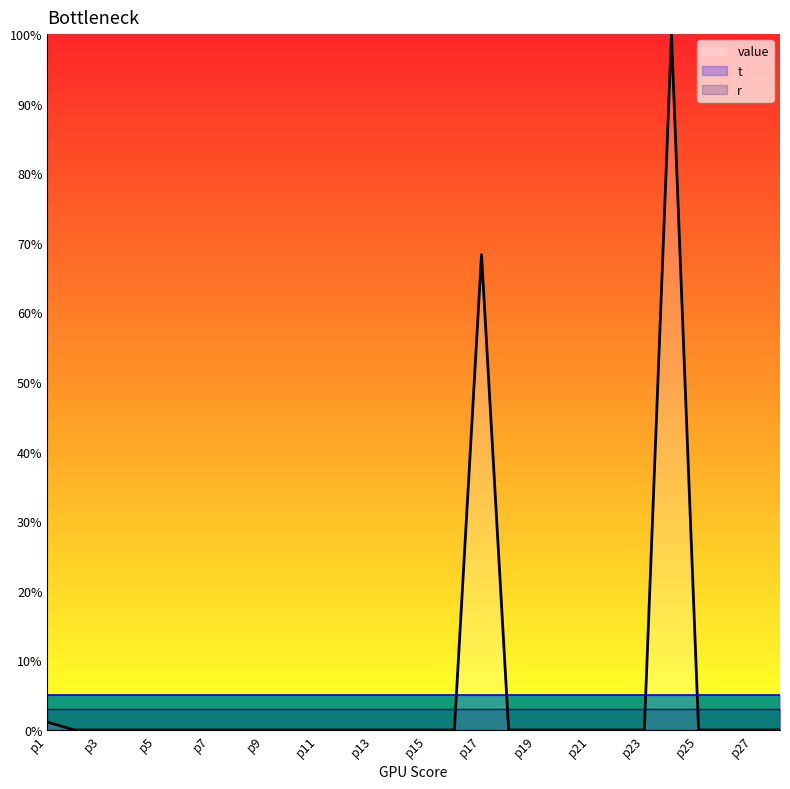

What is the total value across all series at p13?

8.0